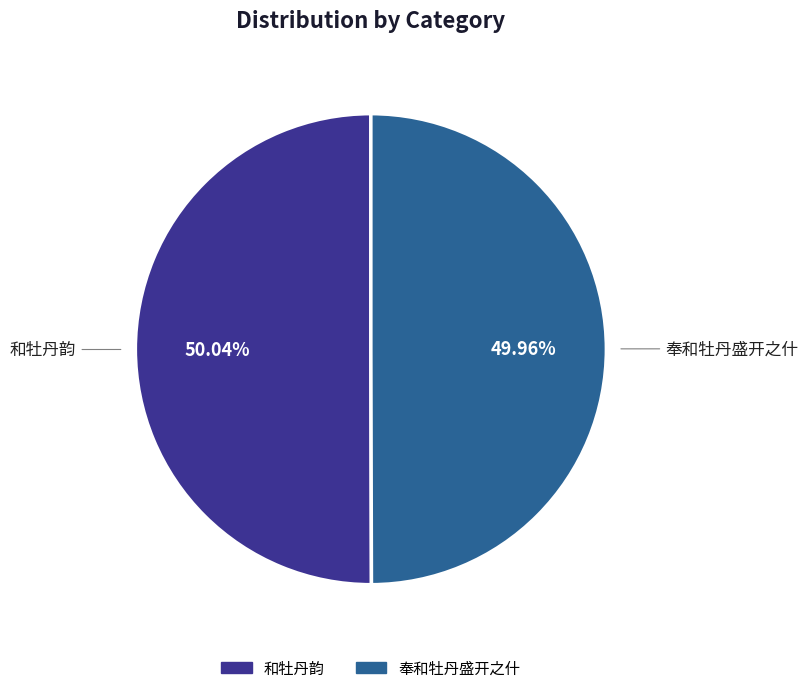

Count the number of slices in the pie.

2